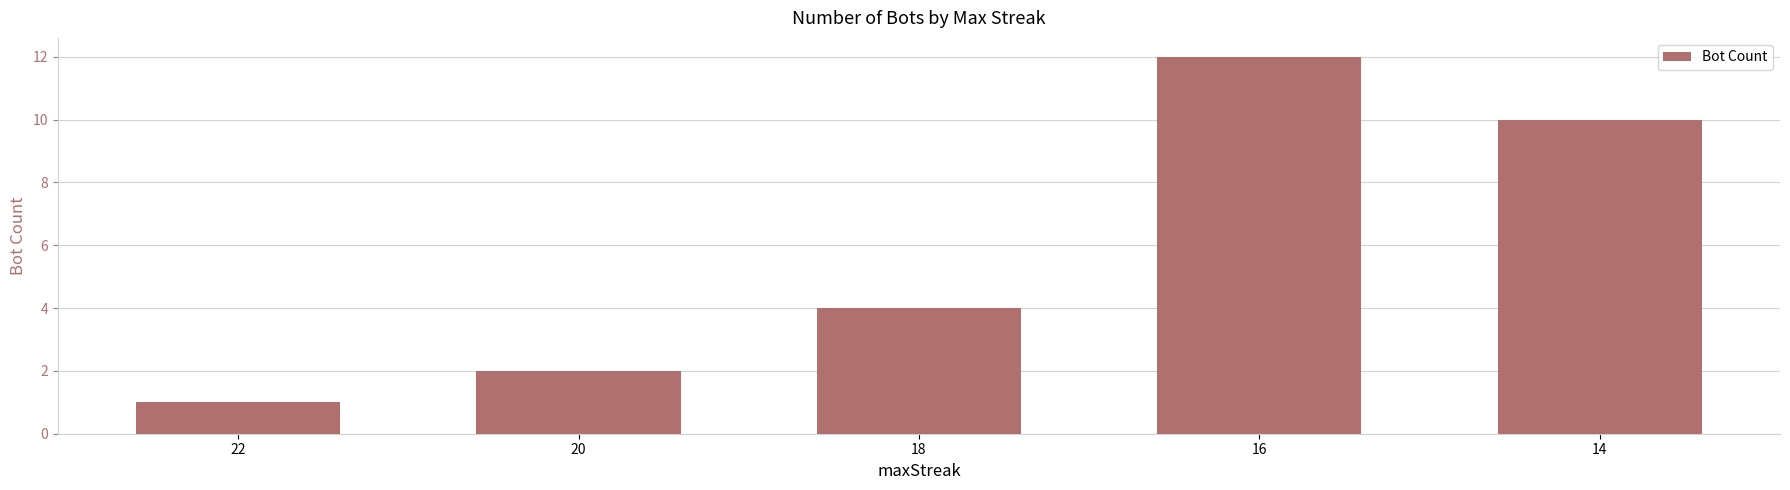

Does the chart contain any negative values?

No